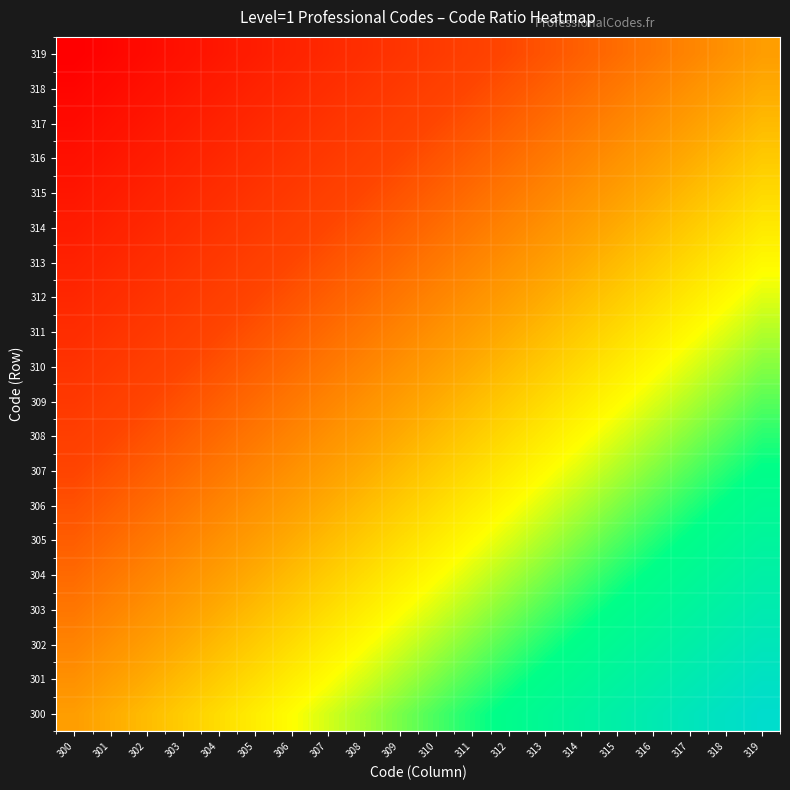

What is the difference between the highest and lowest values at 317?

0.1